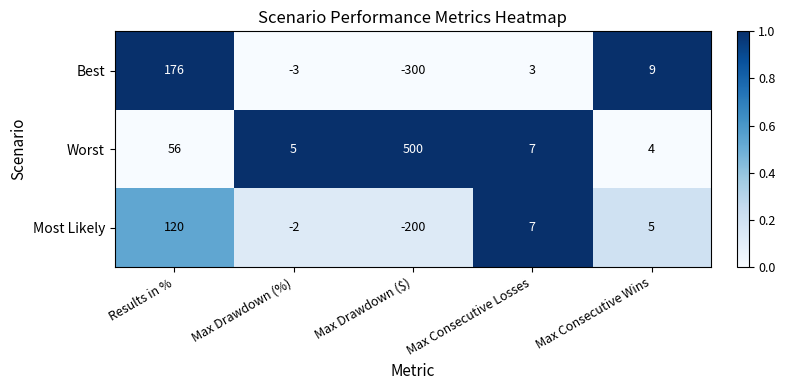

Which series has the largest total across all categories?

Worst